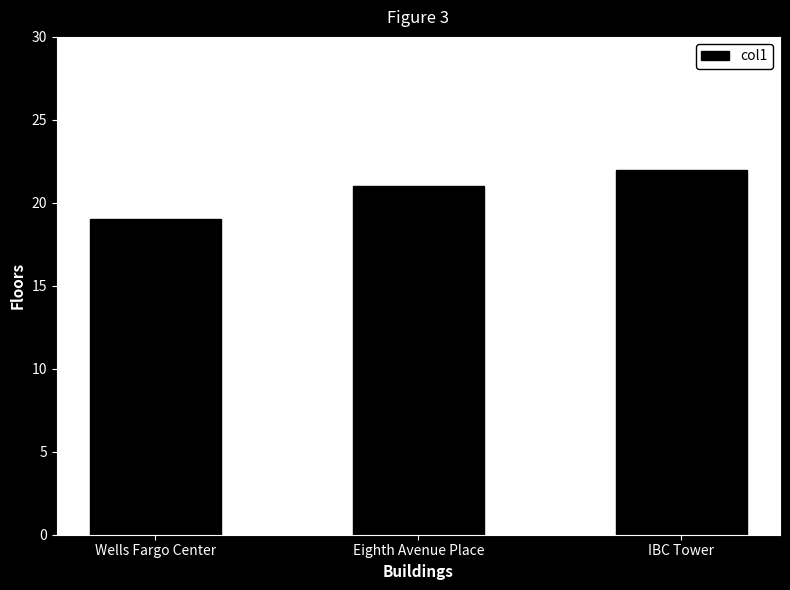

Which has a higher value, Wells Fargo Center or IBC Tower?

IBC Tower